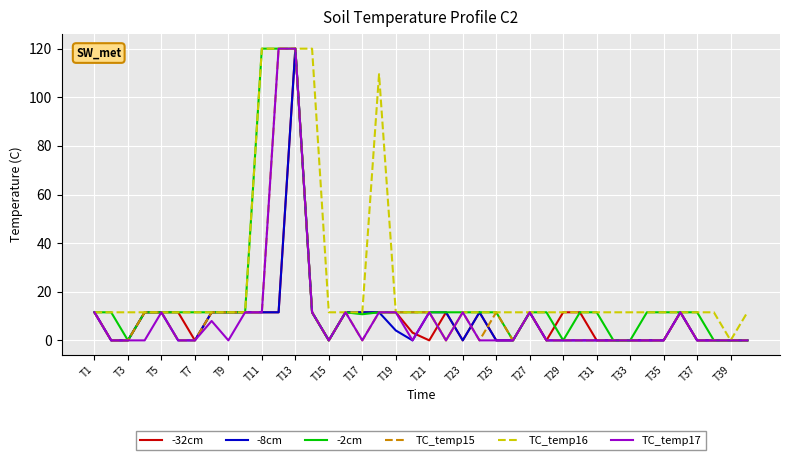

Which series has the largest total across all categories?

TC_temp16